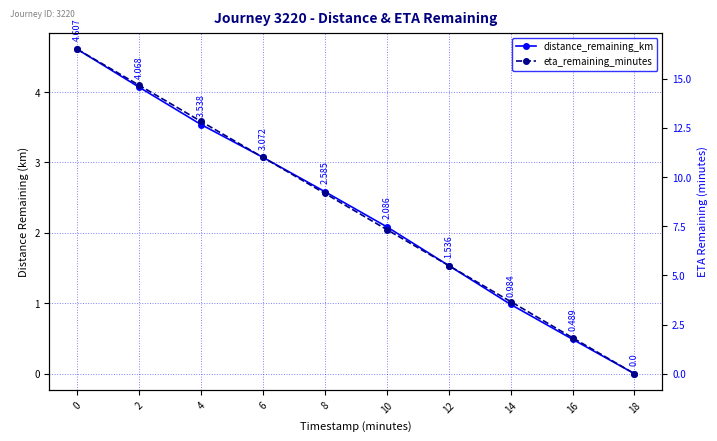

At which label is distance_remaining_km closest to 2?

10